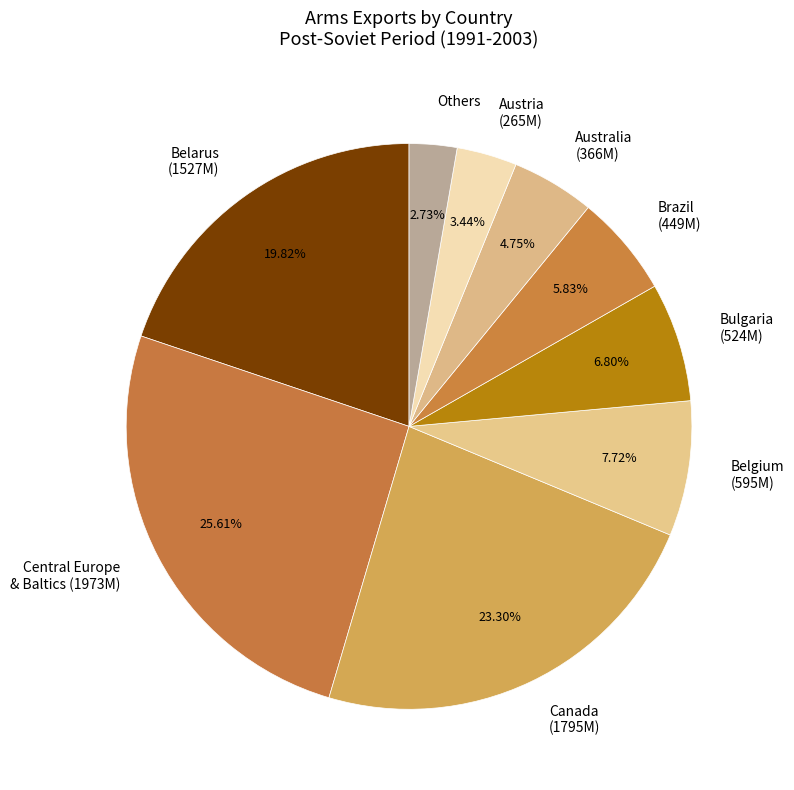

Which category has the smallest portion of the pie?

Others